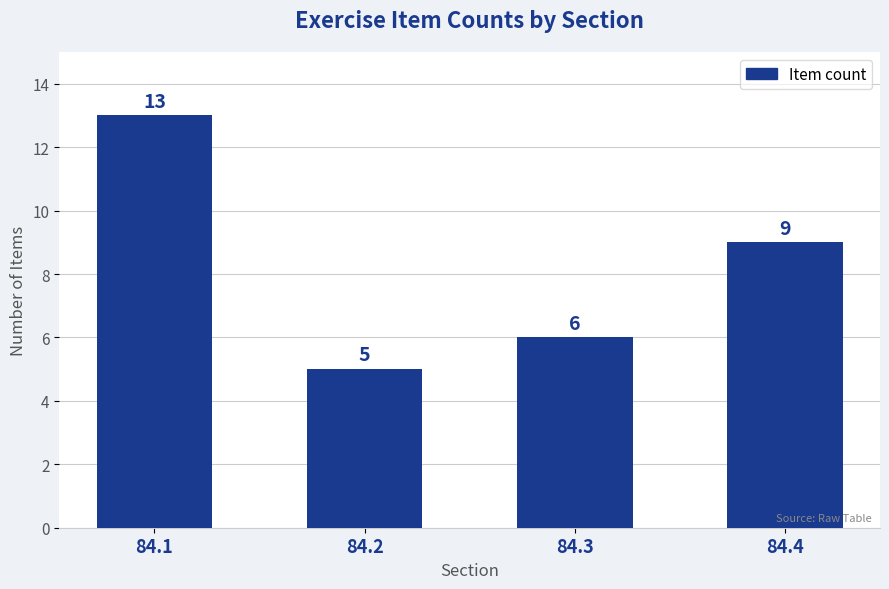

Is it true that the value at 84.4 is 5?

False